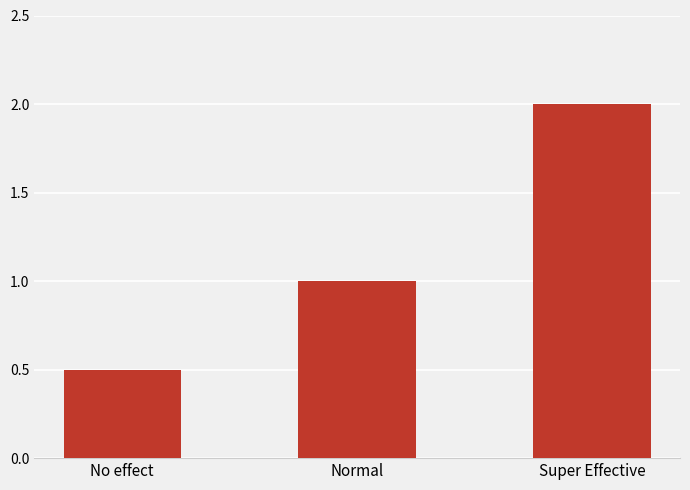

Read the value at No effect.

0.5